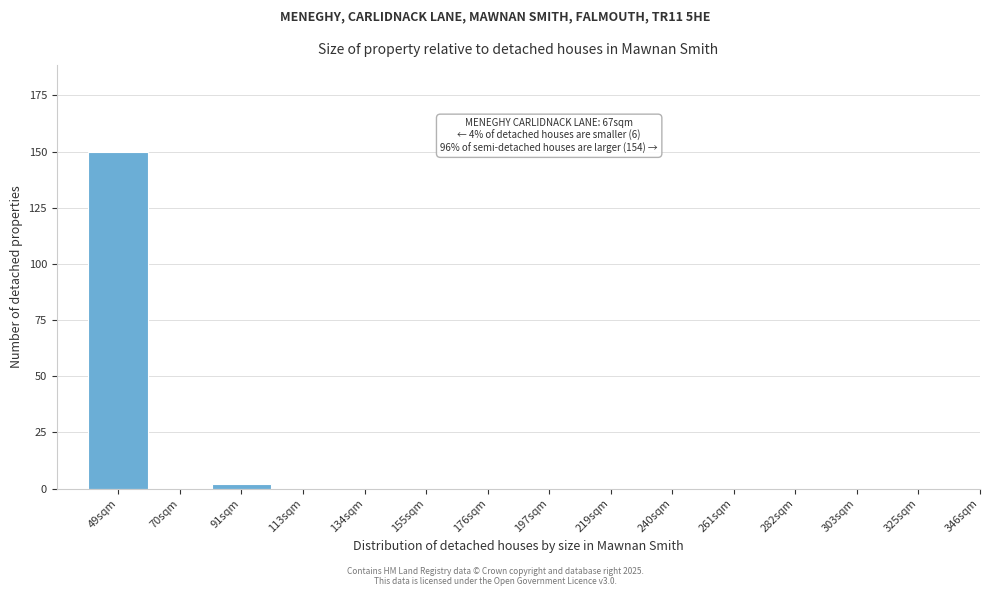

Reading left to right, what are all the values shown in this chart?

49sqm=150	70sqm=0	91sqm=2	113sqm=0	134sqm=0	155sqm=0	176sqm=0	197sqm=0	219sqm=0	240sqm=0	261sqm=0	282sqm=0	303sqm=0	325sqm=0	346sqm=0